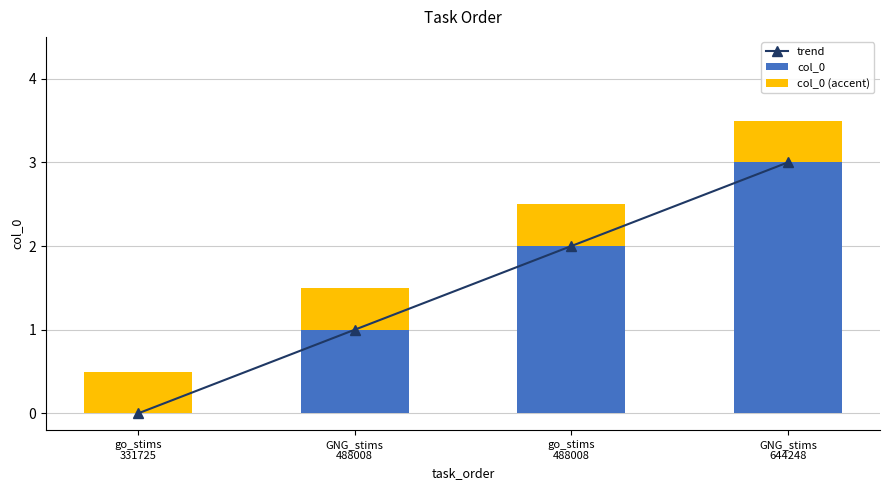

Reading left to right, extract all data points from this chart.

trend: 0.0	1.0	2.0	3.0
col_0: 0.0	1.0	2.0	3.0
col_0 (accent): 0.5	0.5	0.5	0.5